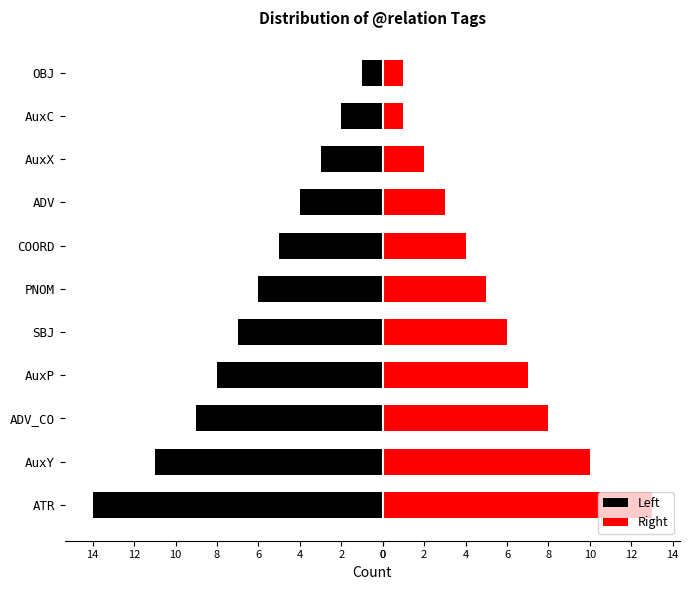

Reading left to right, list all the values displayed in this chart.

Left: -14	-11	-9	-8	-7	-6	-5	-4	-3	-2	-1
Right: 13	10	8	7	6	5	4	3	2	1	1